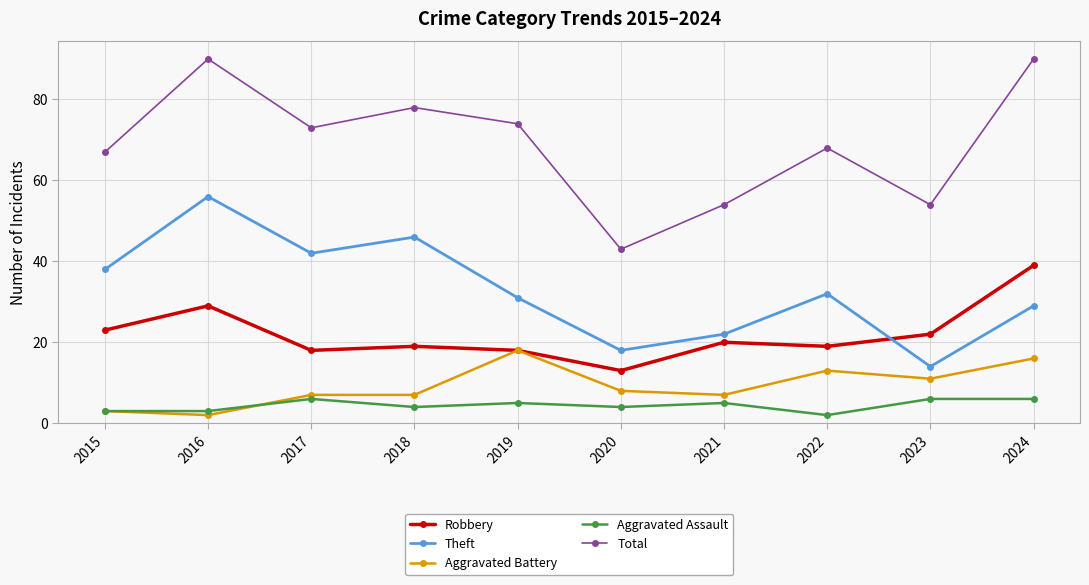

Reading right to left, transcribe all the data shown in this chart.

Robbery: 2024=39	2023=22	2022=19	2021=20	2020=13	2019=18	2018=19	2017=18	2016=29	2015=23
Theft: 2024=29	2023=14	2022=32	2021=22	2020=18	2019=31	2018=46	2017=42	2016=56	2015=38
Aggravated Battery: 2024=16	2023=11	2022=13	2021=7	2020=8	2019=18	2018=7	2017=7	2016=2	2015=3
Aggravated Assault: 2024=6	2023=6	2022=2	2021=5	2020=4	2019=5	2018=4	2017=6	2016=3	2015=3
Total: 2024=90	2023=54	2022=68	2021=54	2020=43	2019=74	2018=78	2017=73	2016=90	2015=67